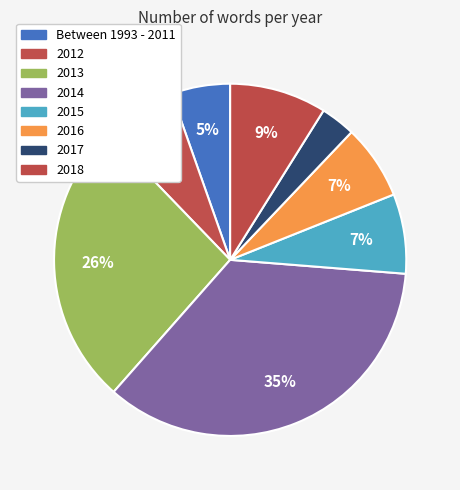

What percentage is the 2014 slice, to the nearest percent?

35%